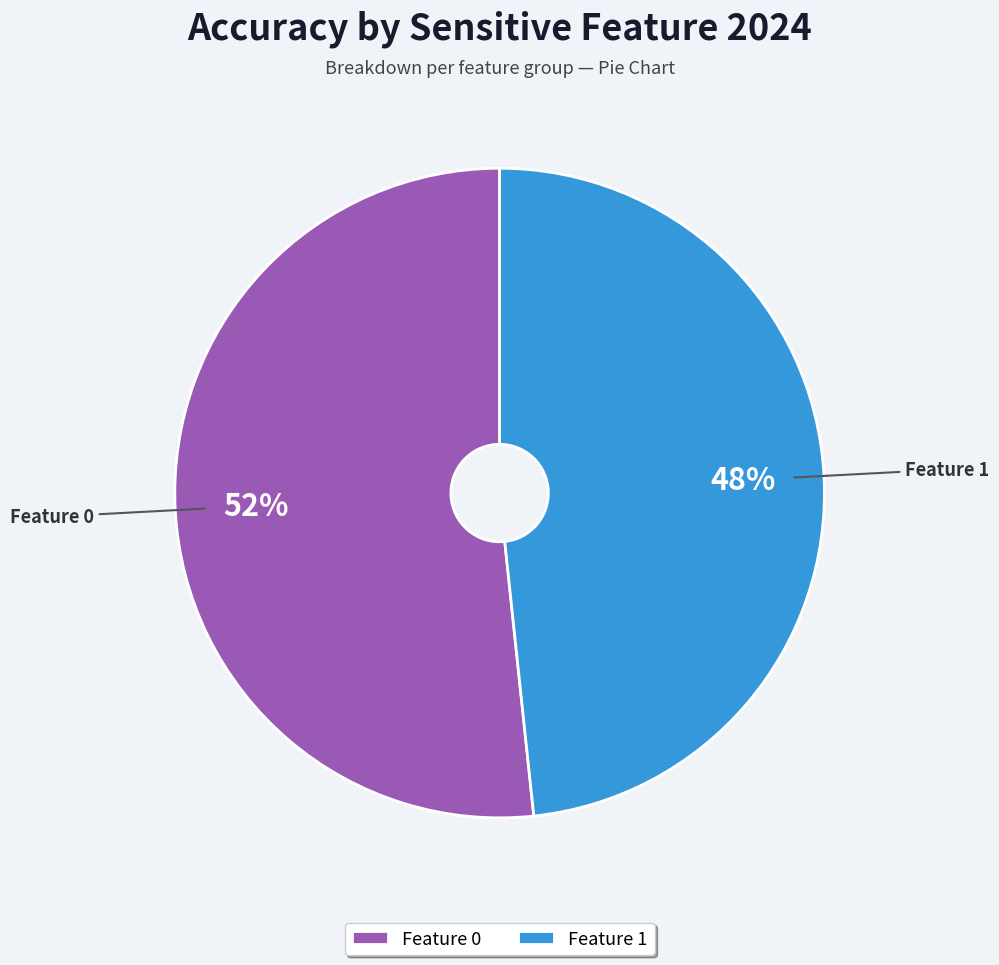

To the nearest percent, what is the average slice percentage?

50%